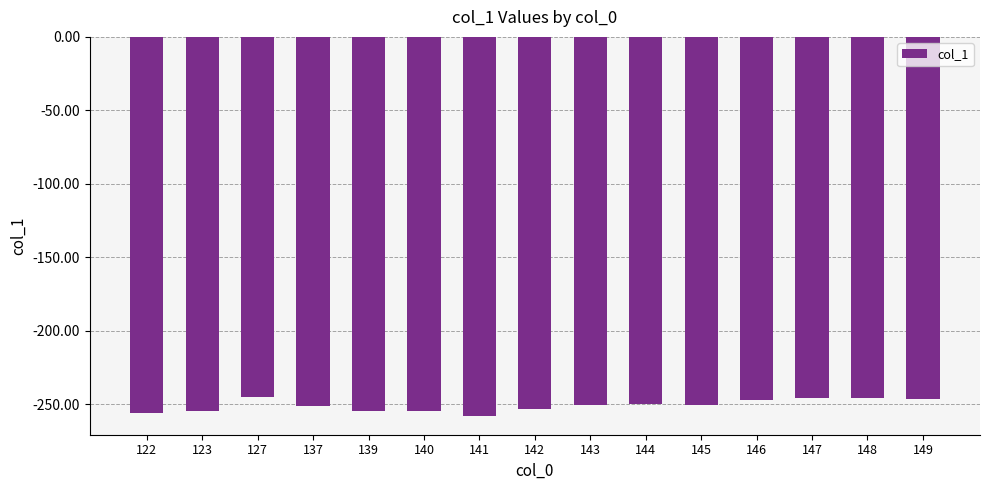

What is the sum of the values at 146 and 137?

-497.6